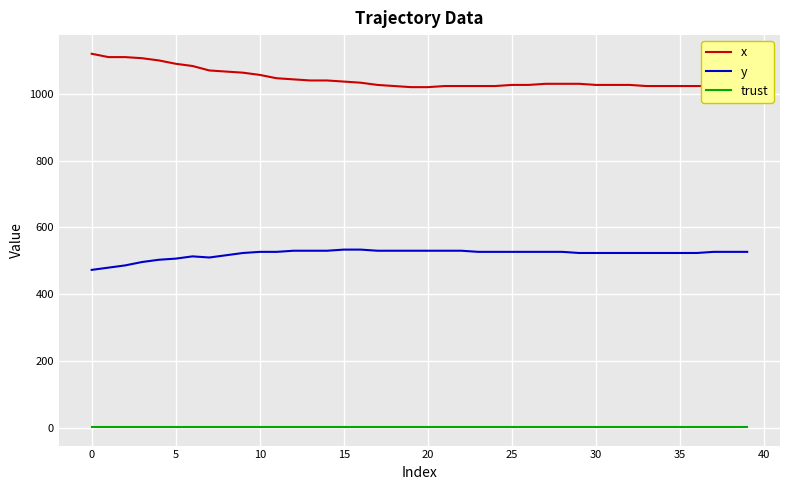

What is the maximum value shown in the chart?

1120.0